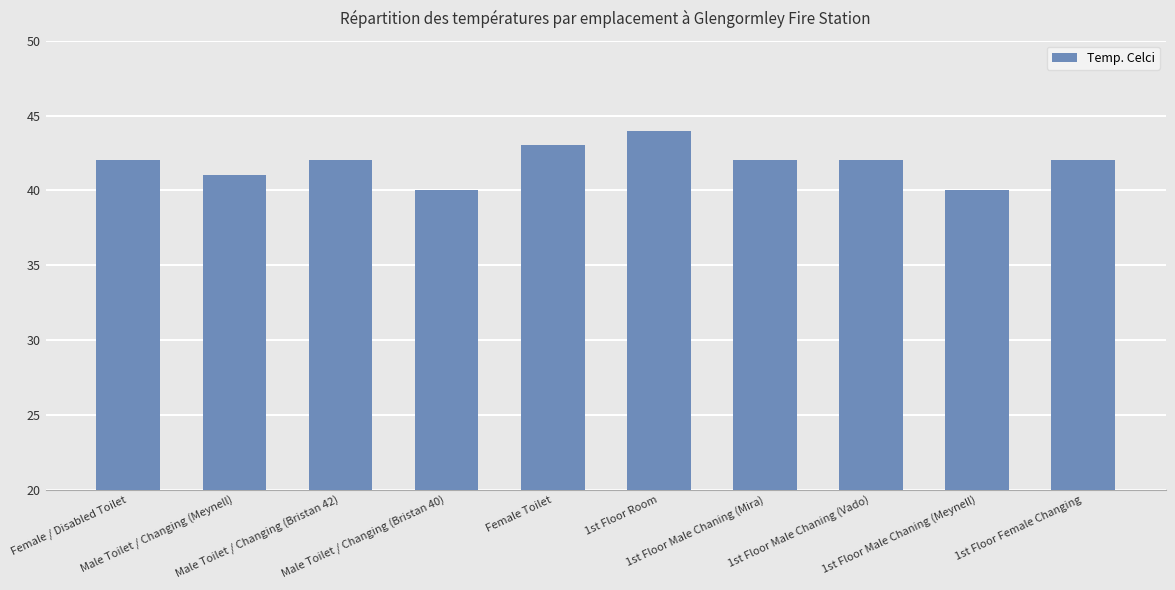

What is the greatest value displayed?

44